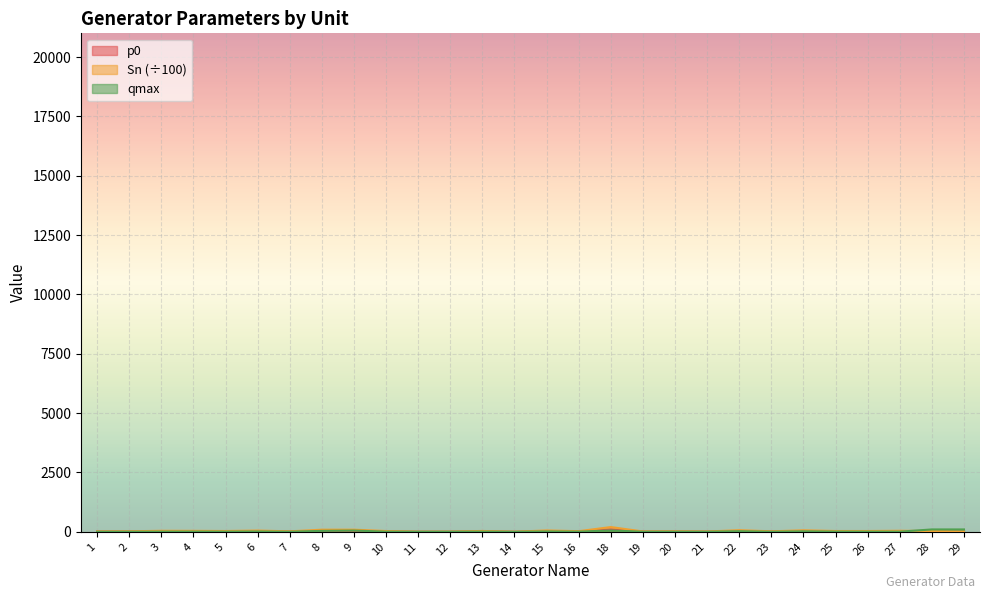

What is the value of the Sn point at the 19th from the left?

21.0